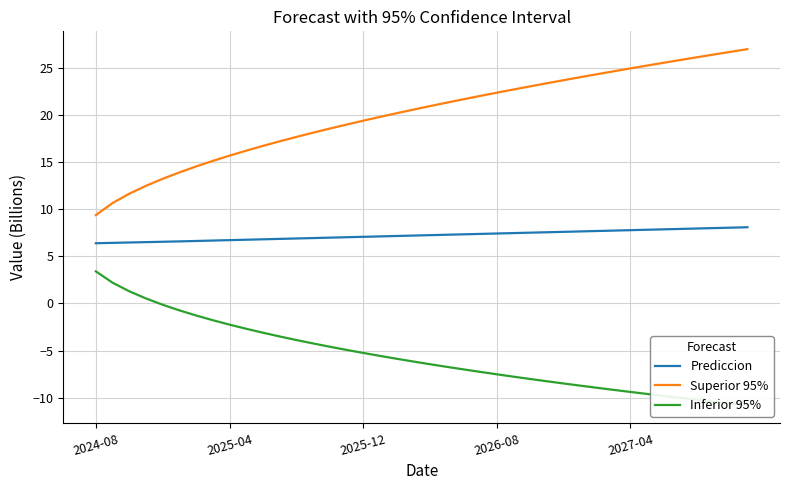

What is the value of the Superior 95% point at the 26th from the left?

22.7